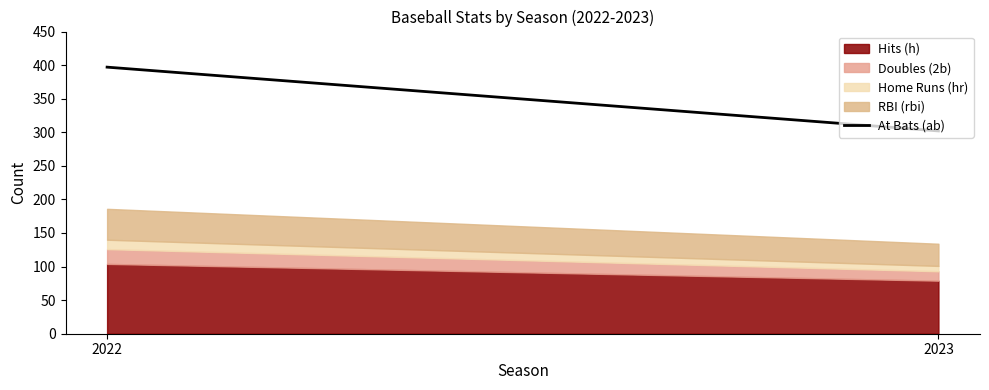

What is the value of the 1st point from the left?

397